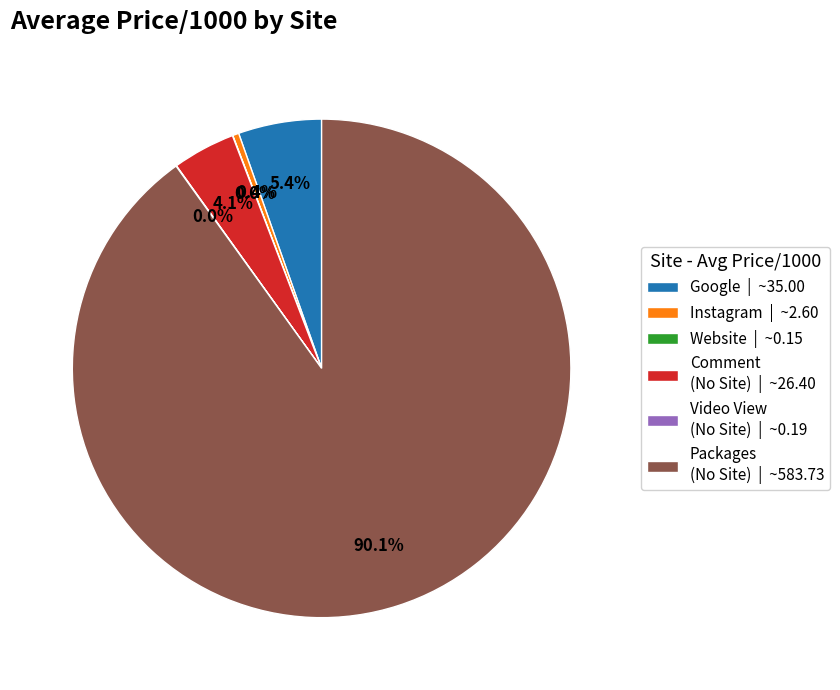

Does any single category account for the majority?

Yes